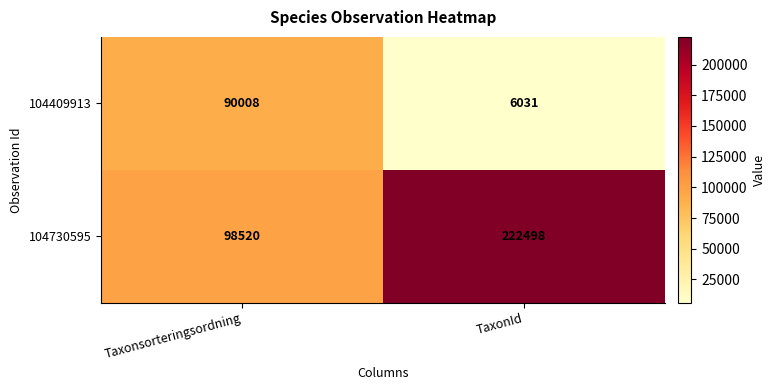

At TaxonId, list the series in order from smallest to largest.

104409913, 104730595